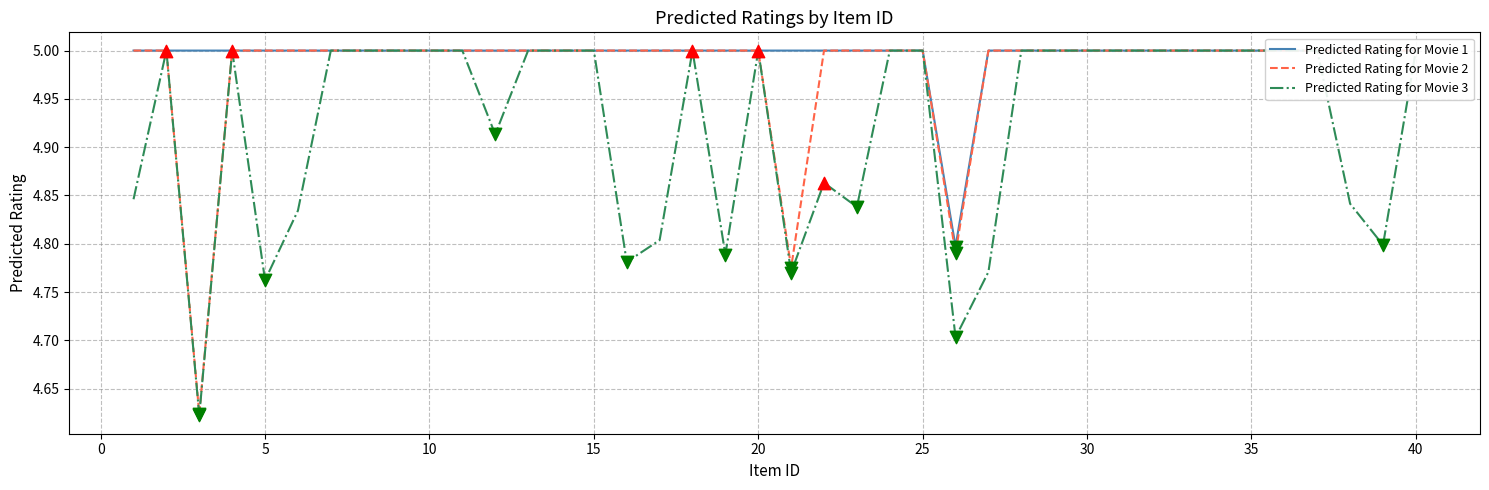

Which series reaches the maximum Y coordinate?

Predicted Rating for Movie 1